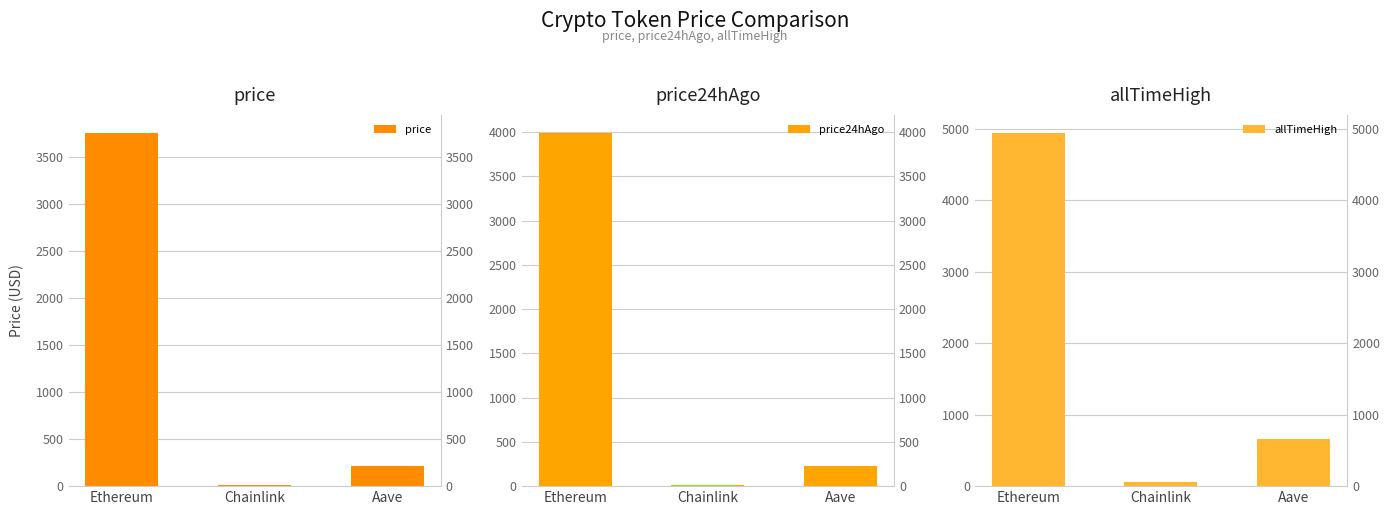

Is it true that price equals 16.7 at Chainlink?

True